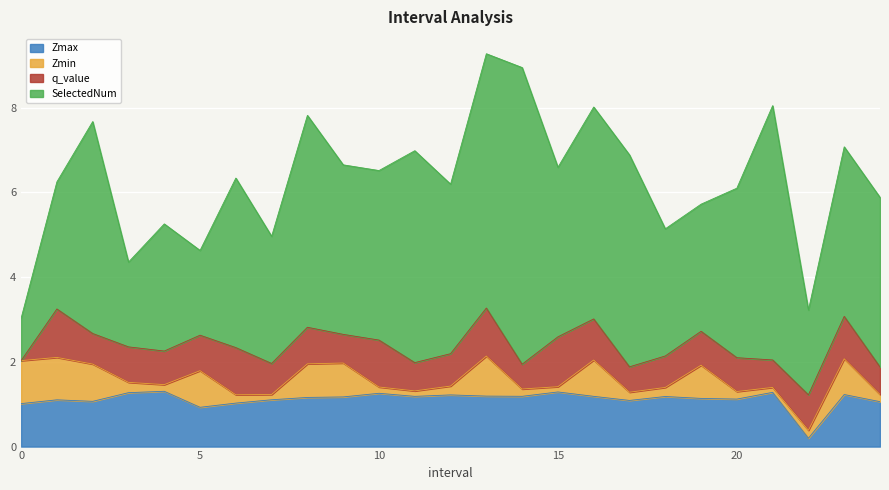

Reading left to right, extract all data points from this chart.

Zmax: 1.0	1.1	1.1	1.3	1.3	0.9	1.0	1.1	1.2	1.2	1.3	1.2	1.2	1.2	1.2	1.3	1.2	1.1	1.2	1.1	1.1	1.3	0.2	1.2	1.1
Zmin: 1.0	1.0	0.9	0.2	0.2	0.9	0.2	0.1	0.8	0.8	0.1	0.1	0.2	0.9	0.2	0.1	0.9	0.2	0.2	0.8	0.2	0.1	0.2	0.8	0.2
q_value: -0.0	1.1	0.7	0.8	0.8	0.8	1.1	0.7	0.9	0.7	1.1	0.7	0.8	1.1	0.6	1.2	1.0	0.6	0.7	0.8	0.8	0.6	0.8	1.0	0.7
SelectedNum: 1.0	3.0	5.0	2.0	3.0	2.0	4.0	3.0	5.0	4.0	4.0	5.0	4.0	6.0	7.0	4.0	5.0	5.0	3.0	3.0	4.0	6.0	2.0	4.0	4.0